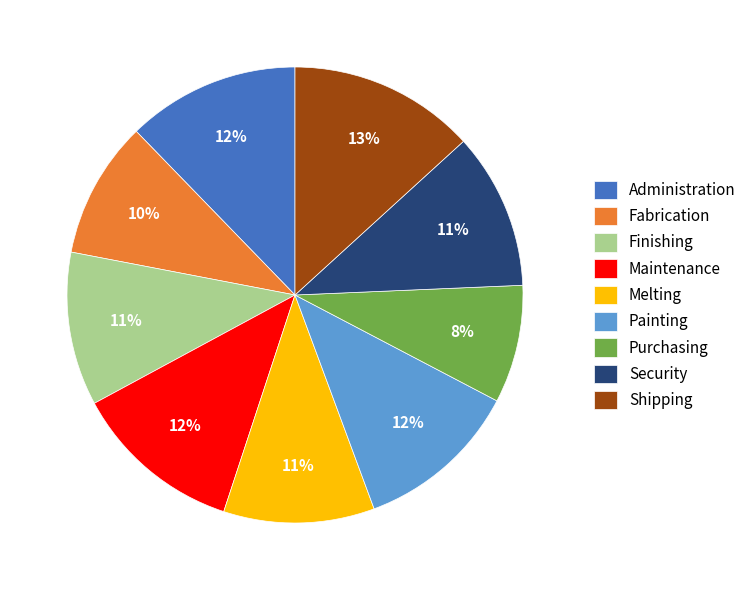

What is the ratio of the value at Administration to the value at Purchasing?

1.5